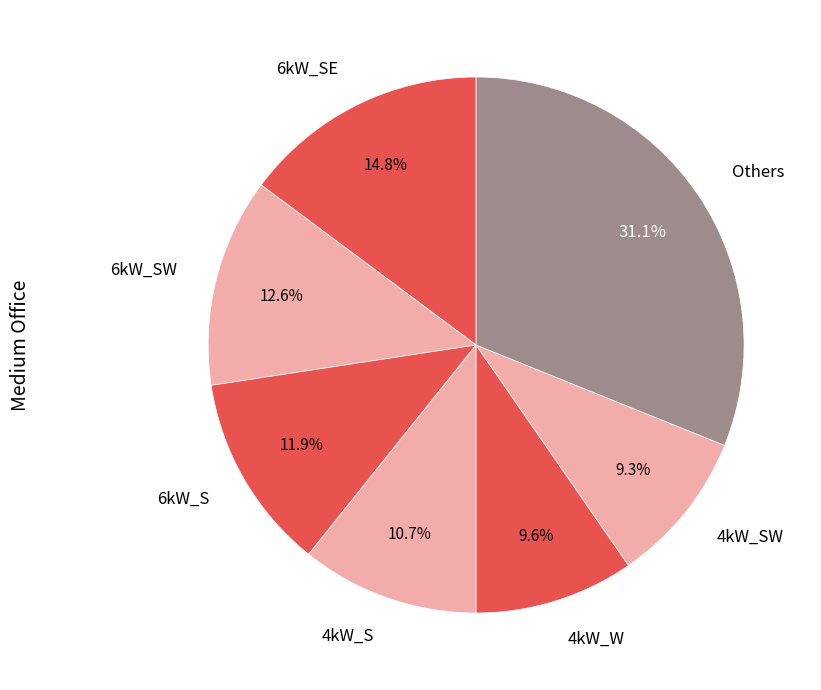

Is there a majority slice in this chart?

No